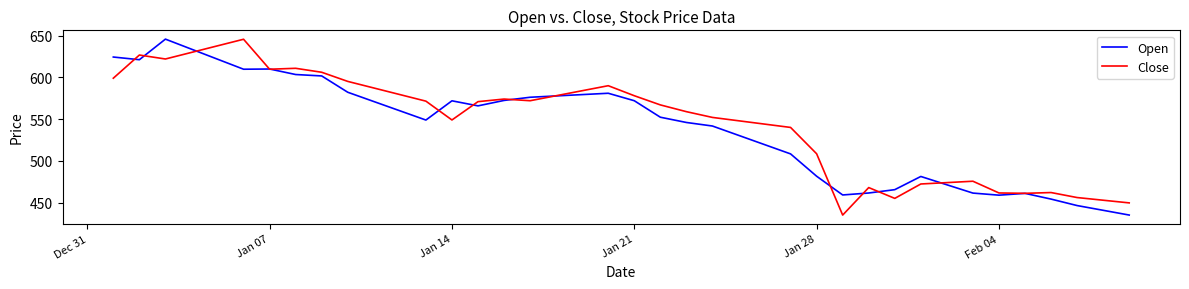

What is the greatest value displayed?

645.8